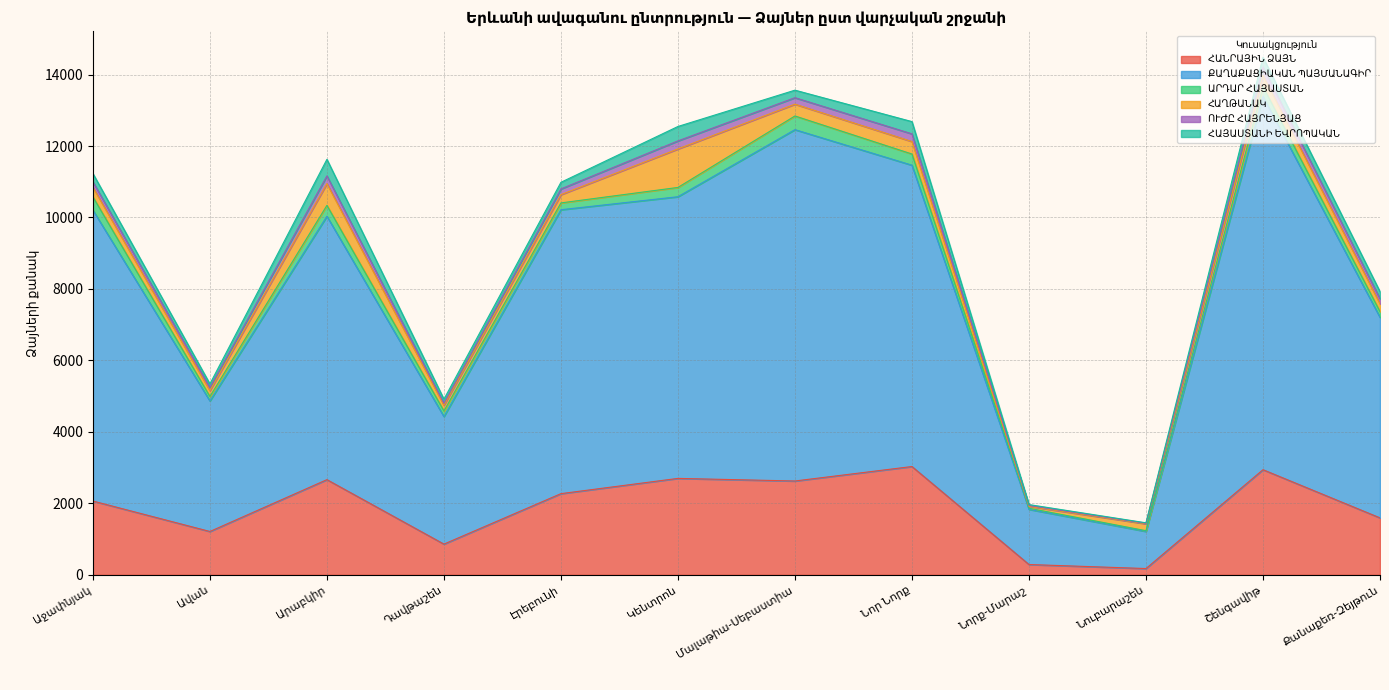

Where does the ՀԱՂԹԱՆԱԿ series first go above 268?

Արաբկիր